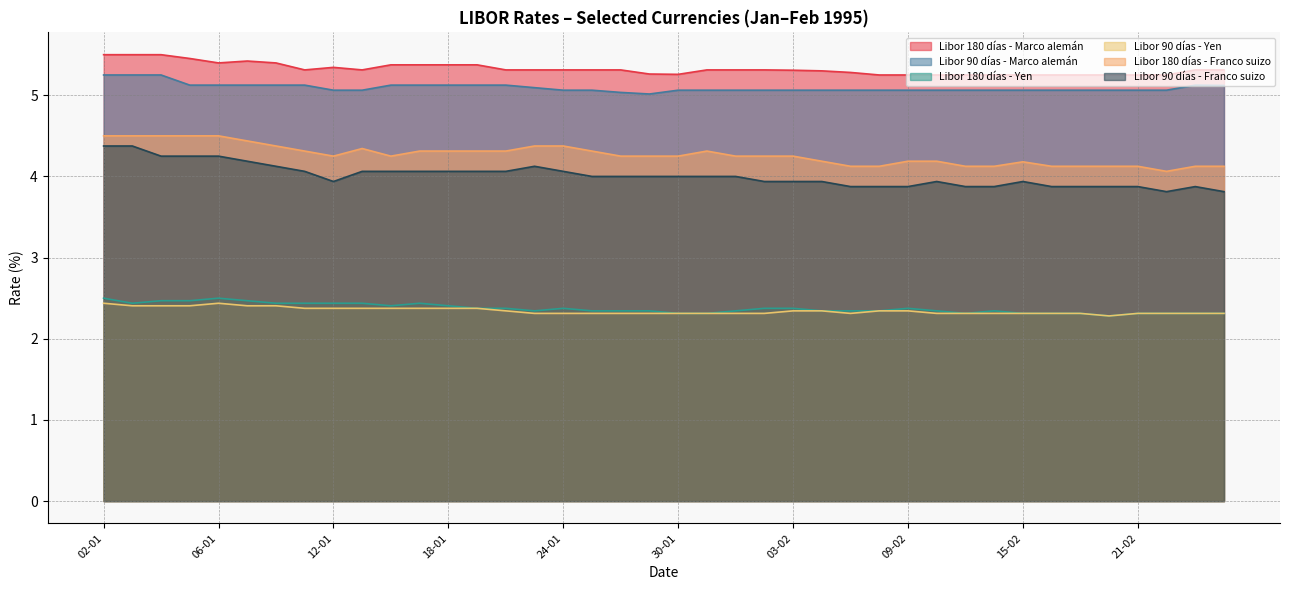

At how many categories does at least one series exceed 4?

40